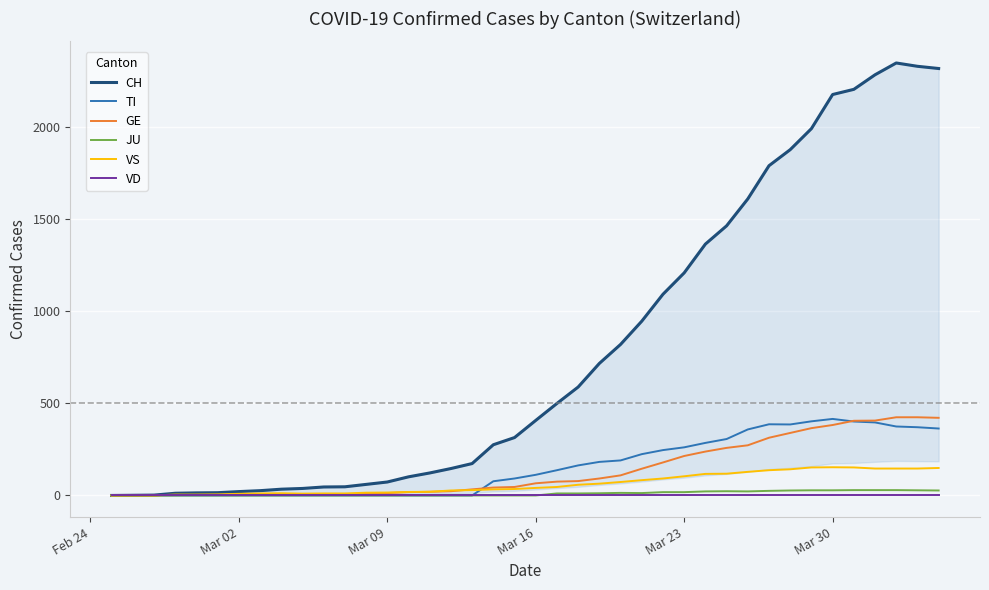

What is the maximum value for GE?

424